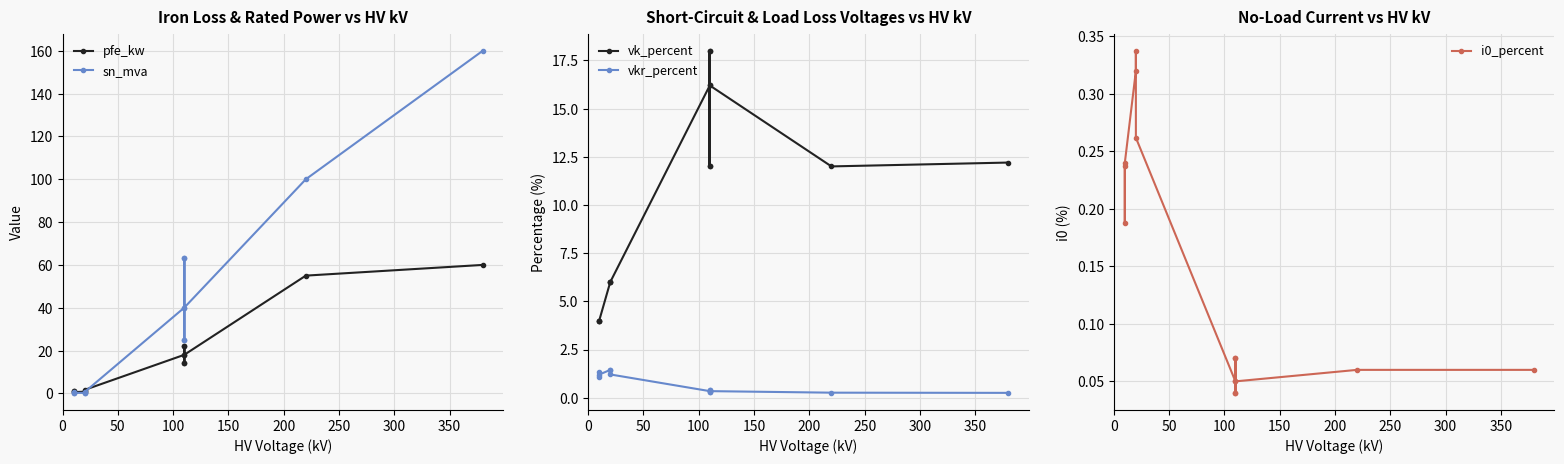

How many lines are shown in the chart?

5